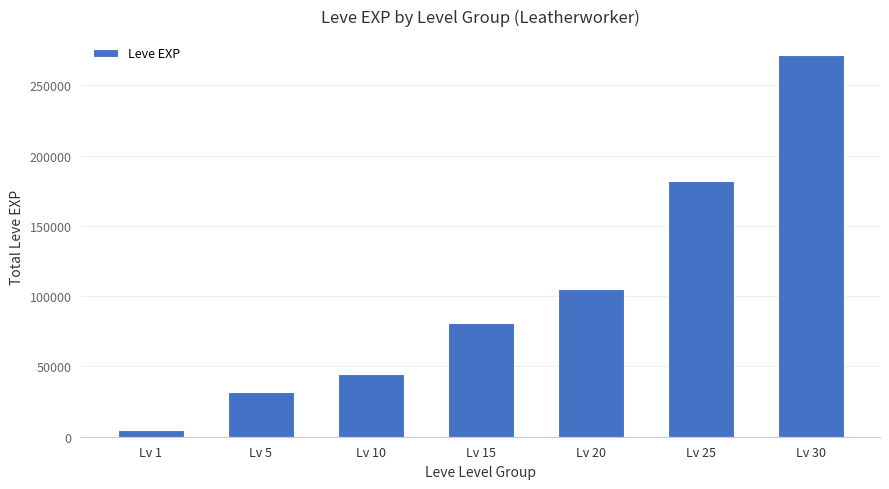

Which label corresponds to the smallest value in the chart?

Lv 1